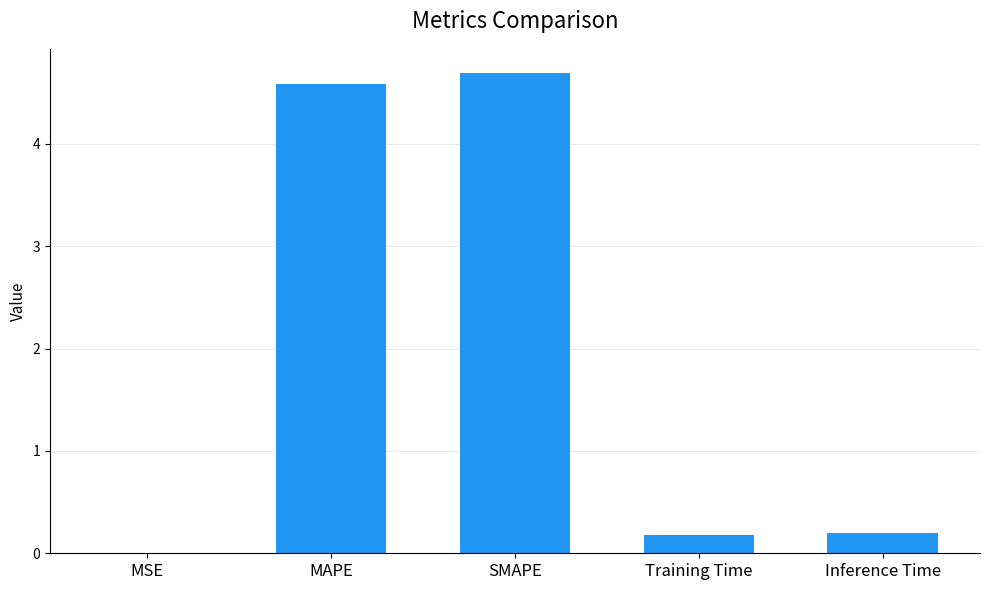

What is the sum of all values?

9.7